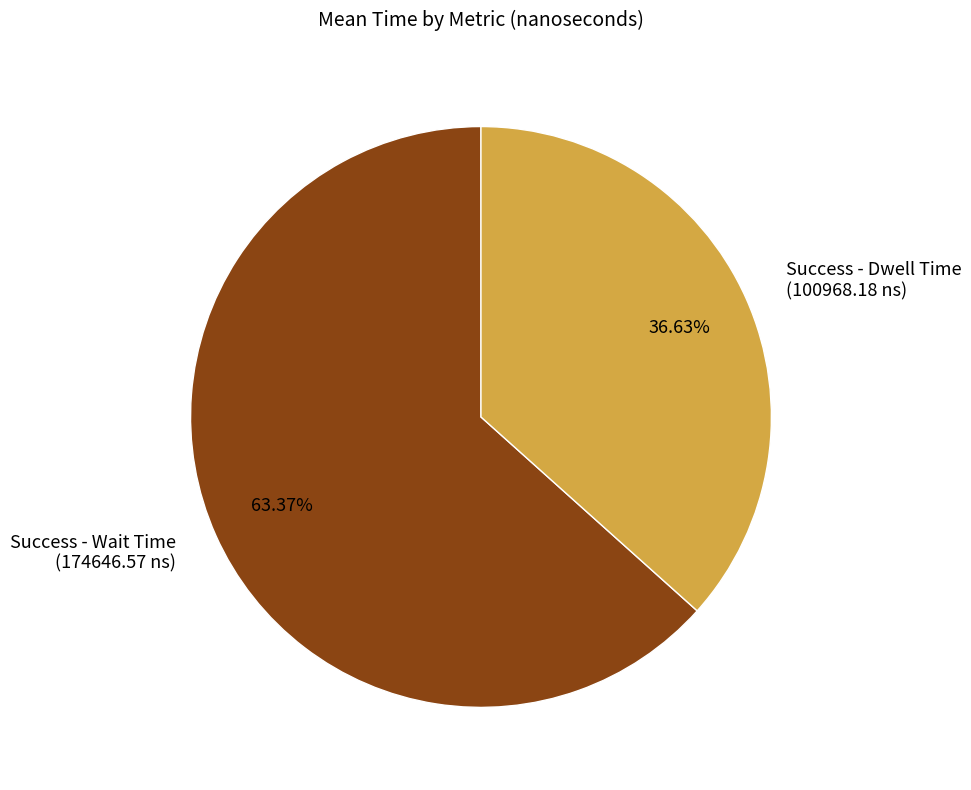

Is the sum of Success - Wait Time and Success - Dwell Time greater than half?

Yes